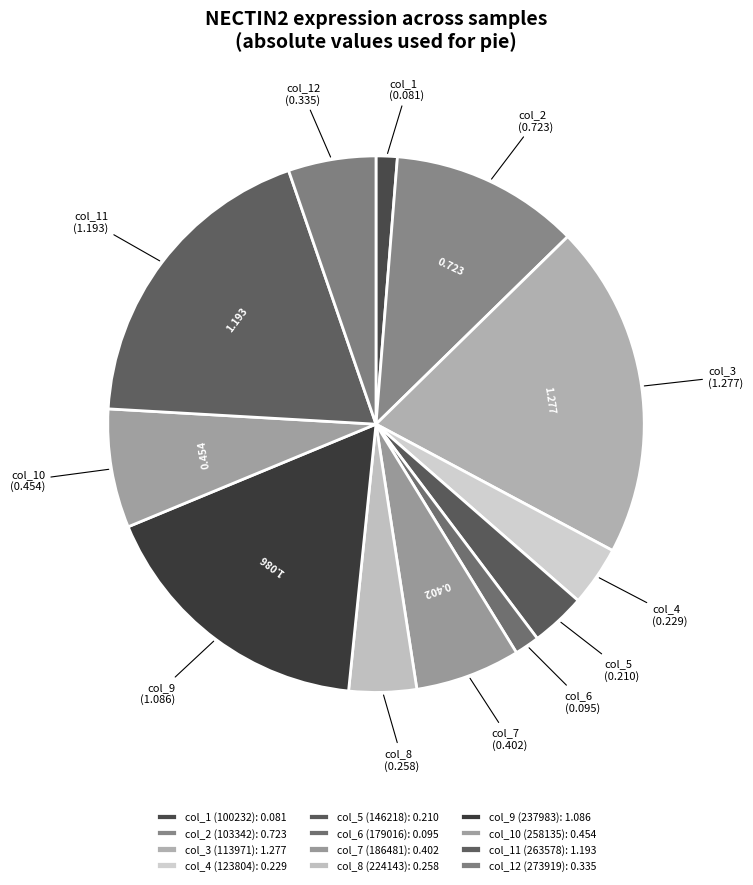

How many slices are in this pie chart?

12